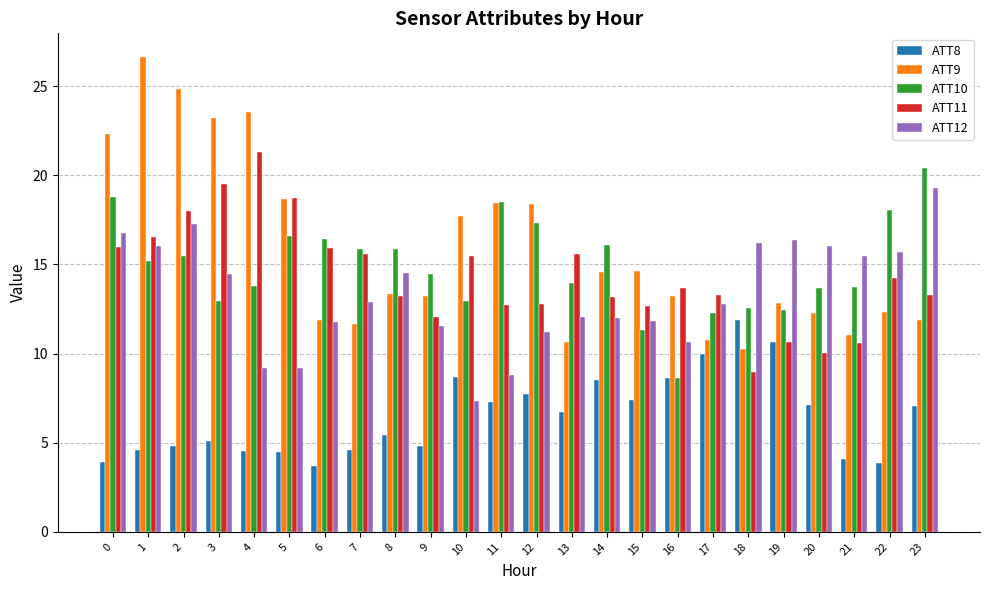

Which series has the widest spread of values?

ATT9